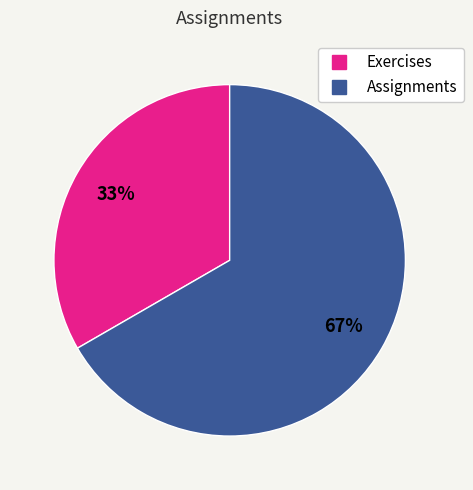

To the nearest percent, what is the average slice percentage?

50%